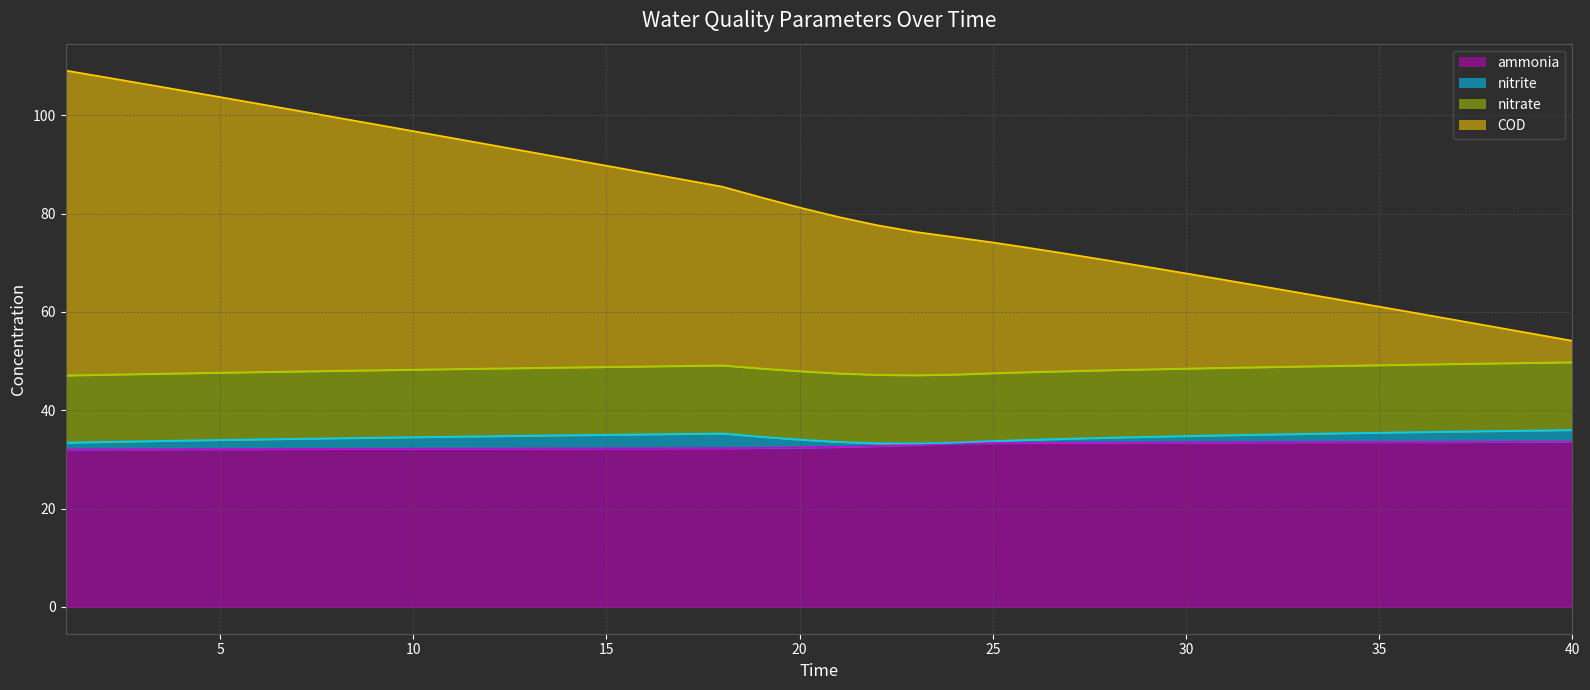

At which category is the sum across all series the highest?

1